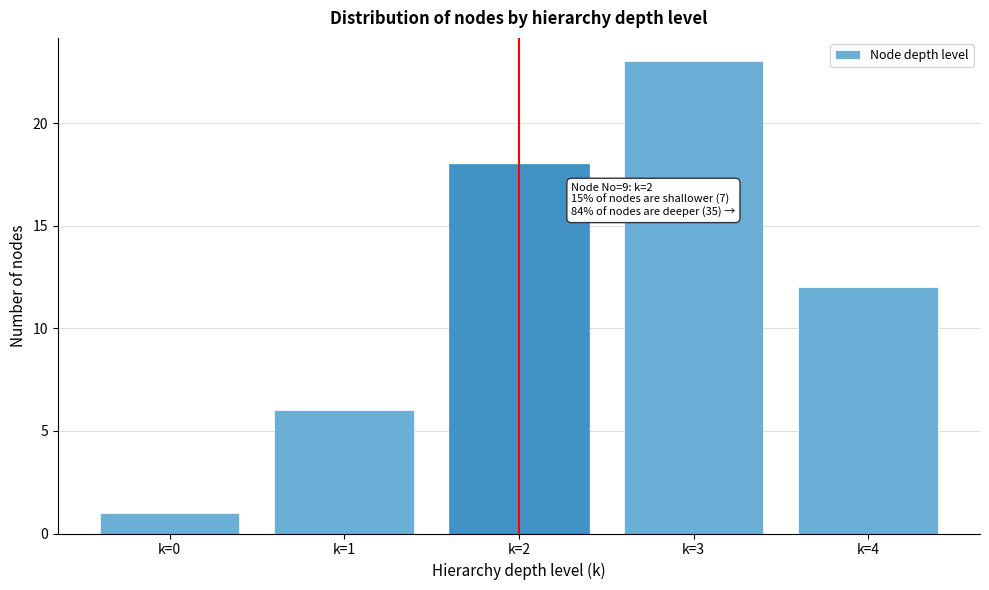

Over which range of the x-axis is the bar tallest?

2.5 to 3.5